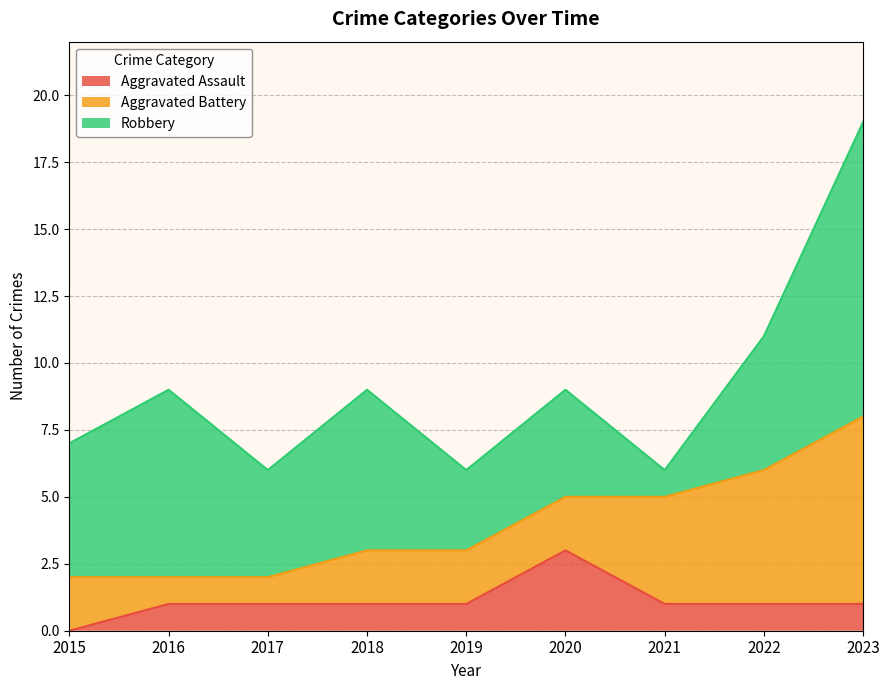

Rank the categories by Robbery value from lowest to highest.

2021, 2019, 2017, 2020, 2015, 2022, 2018, 2016, 2023